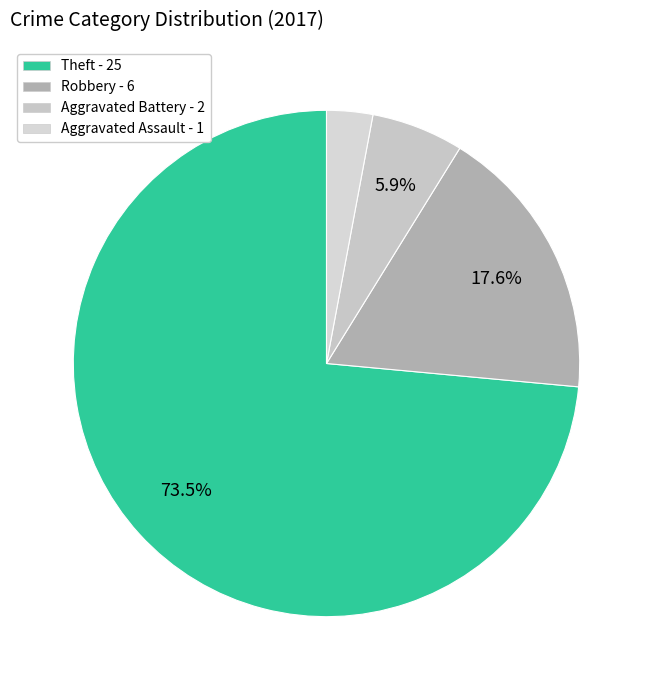

Is the sum of Aggravated Assault and Robbery greater than half?

No